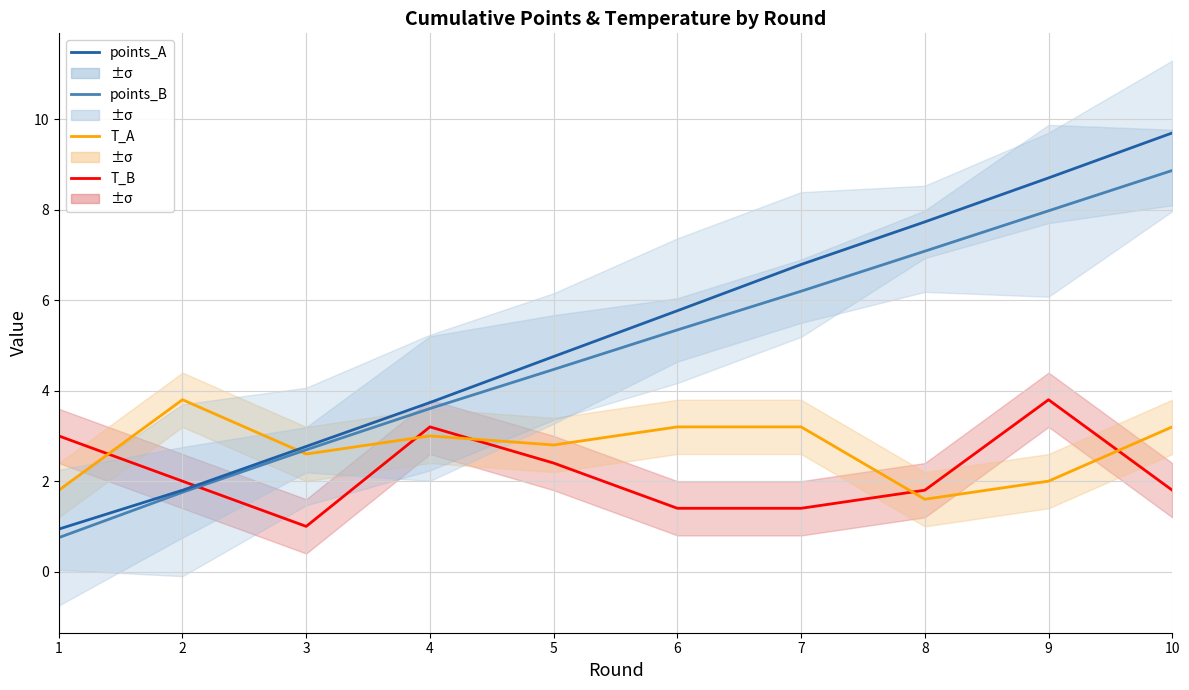

Reading right to left, list all the values displayed in this chart.

T_B: 10=1.8	9=3.8	8=1.8	7=1.4	6=1.4	5=2.4	4=3.2	3=1.0	2=2.0	1=3.0
T_A: 10=3.2	9=2.0	8=1.6	7=3.2	6=3.2	5=2.8	4=3.0	3=2.6	2=3.8	1=1.8
points_B: 10=8.9	9=8.0	8=7.1	7=6.2	6=5.3	5=4.5	4=3.6	3=2.7	2=1.8	1=0.8
points_A: 10=9.7	9=8.7	8=7.7	7=6.8	6=5.8	5=4.8	4=3.7	3=2.8	2=1.8	1=0.9